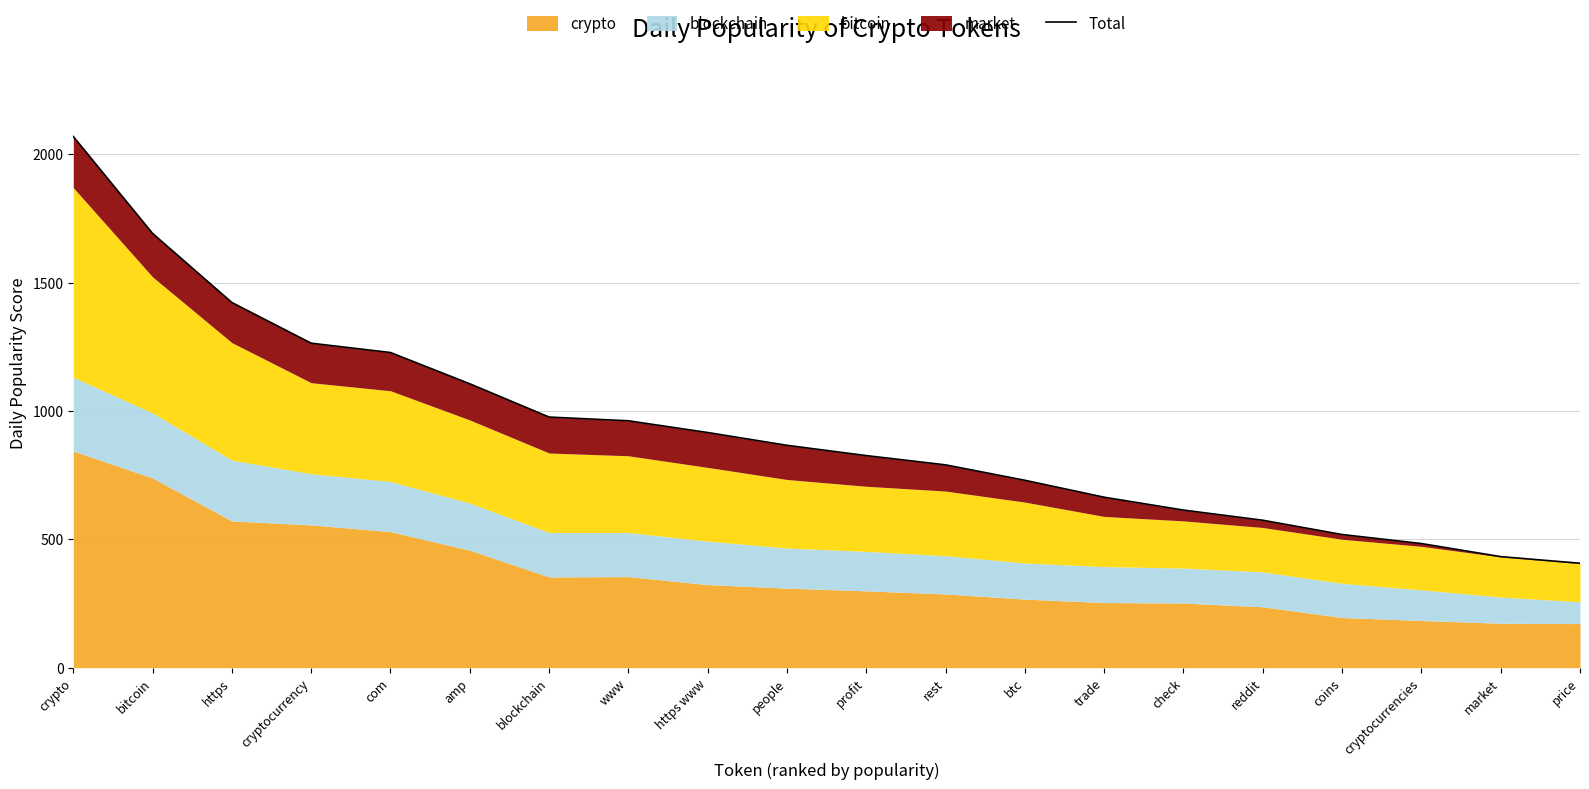

What is the change in value from amp to blockchain?

-129.7